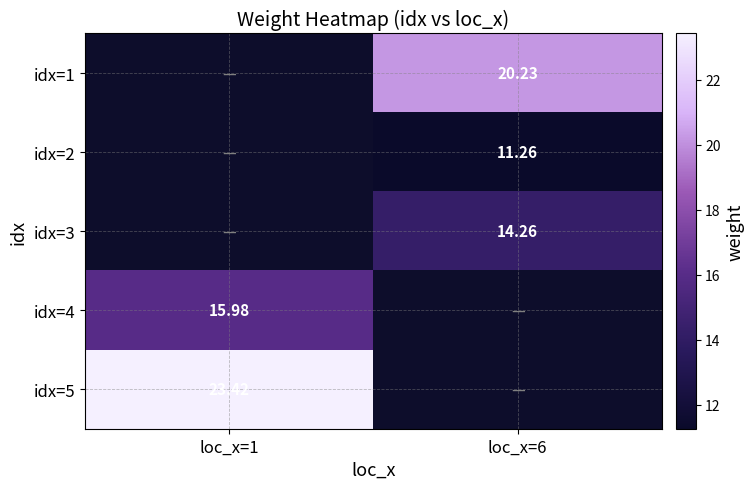

At loc_x=6, list the series in order from smallest to largest.

idx=2, idx=3, idx=1, idx=4, idx=5